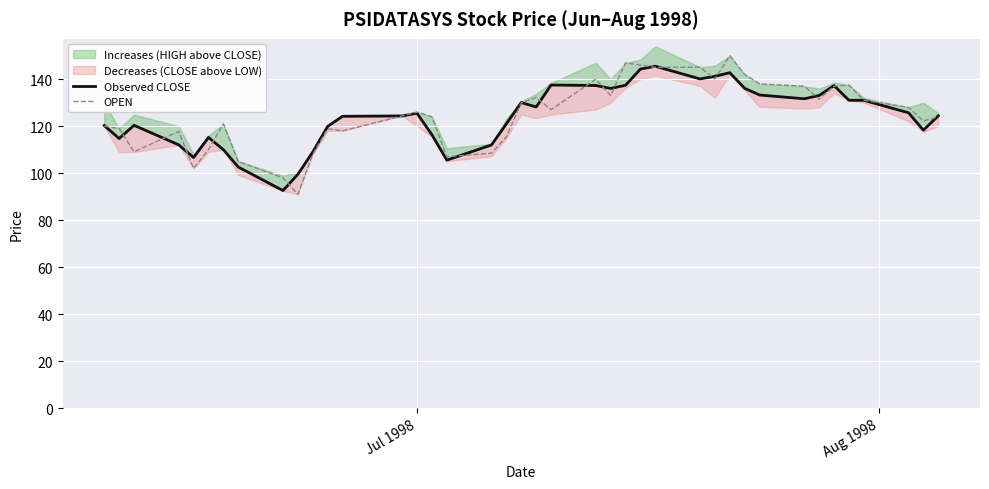

What is the maximum value for OPEN?

150.0